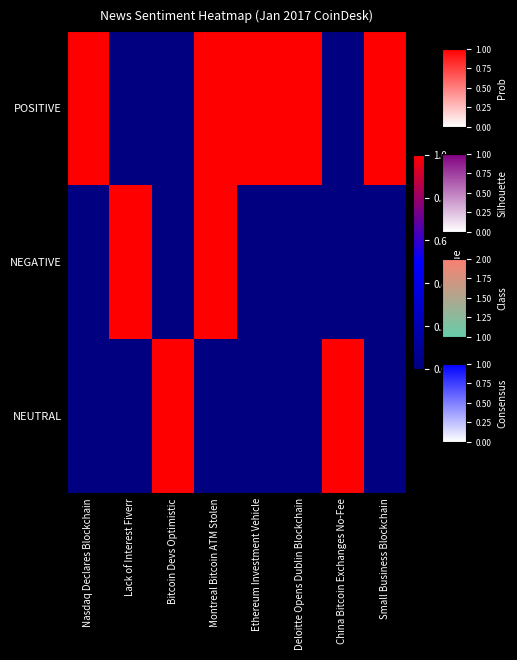

Rank the series by their maximum value, from highest to lowest.

POSITIVE, NEGATIVE, NEUTRAL